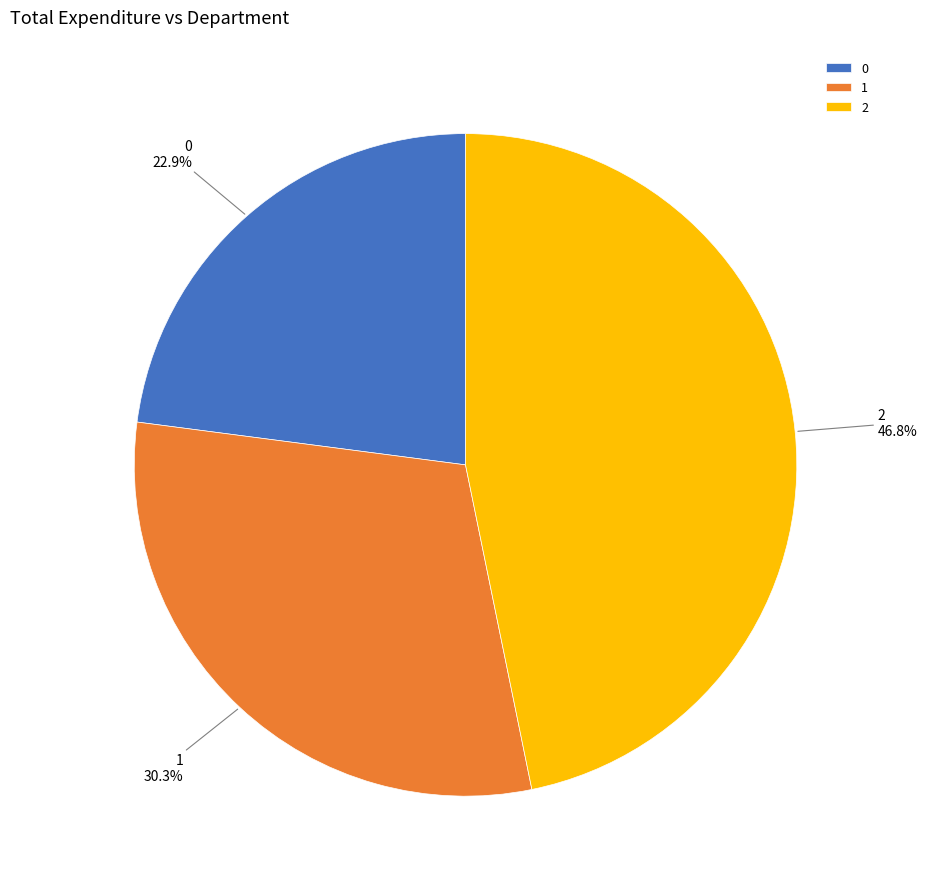

To the nearest percent, what is the difference between the 2 and 0 slice percentages?

24%